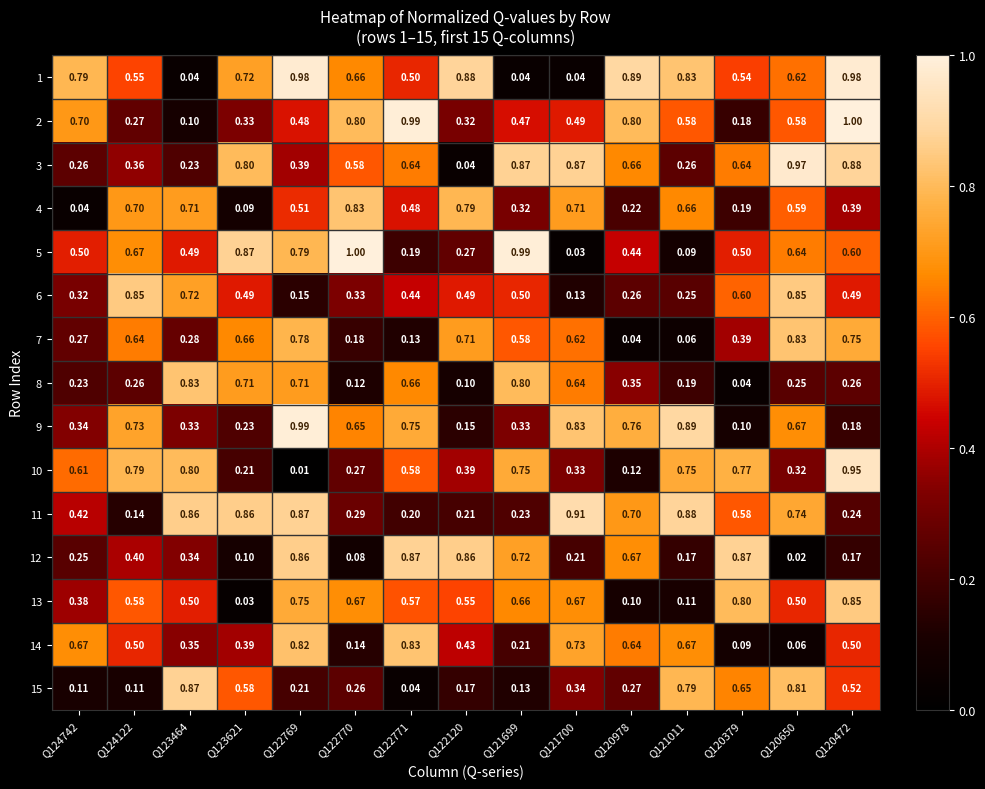

Is the value of 10 at Q124742 greater than the value of 4 at Q122770?

No